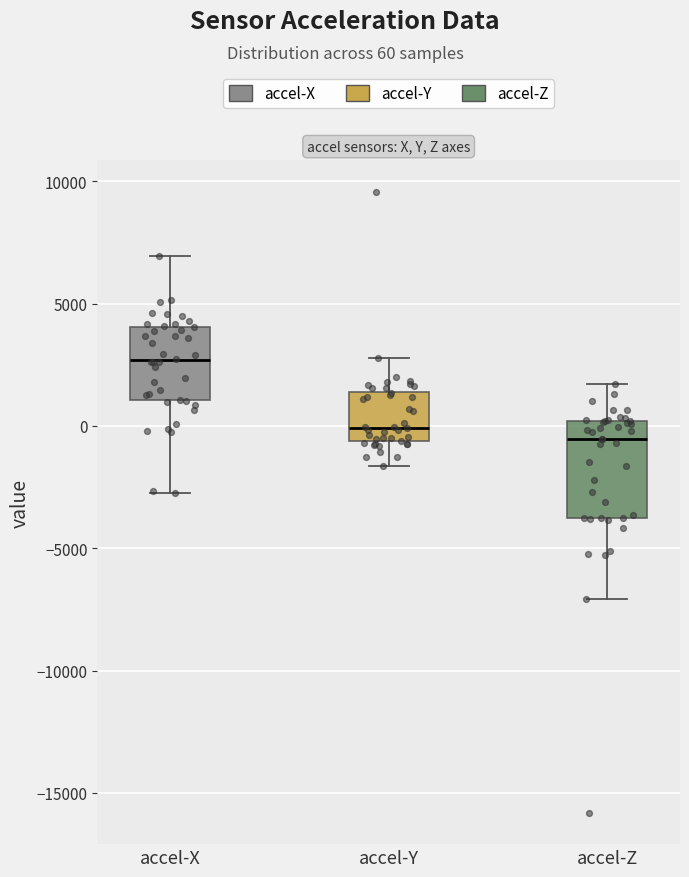

Where does the lower whisker of the box for accel-X end on the y-axis? The values are not printed on the chart, so give them approximately, as read against the axis.

-2500